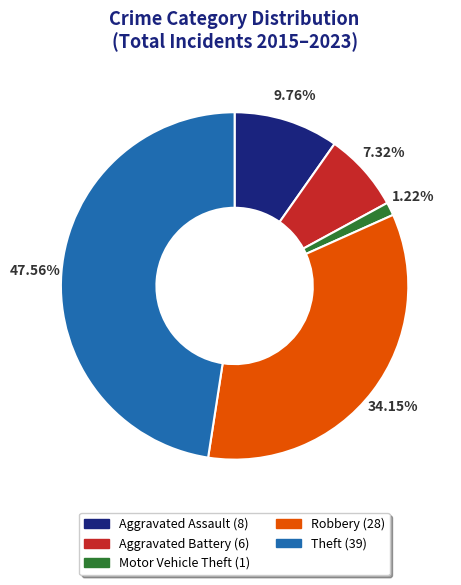

To the nearest percent, what is the difference between the Theft and Motor Vehicle Theft slice percentages?

46%